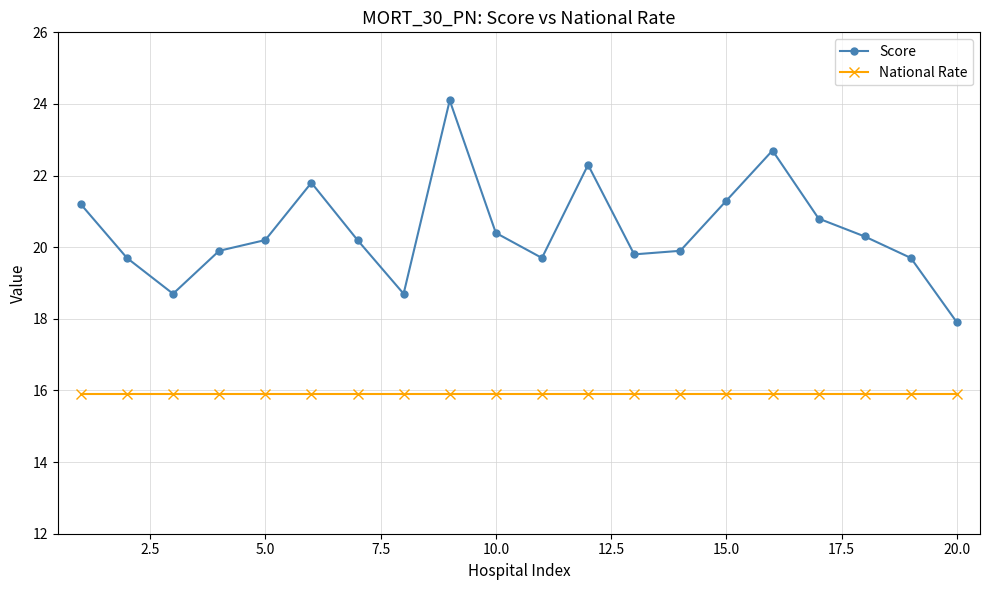

Which series has the largest total across all categories?

Score